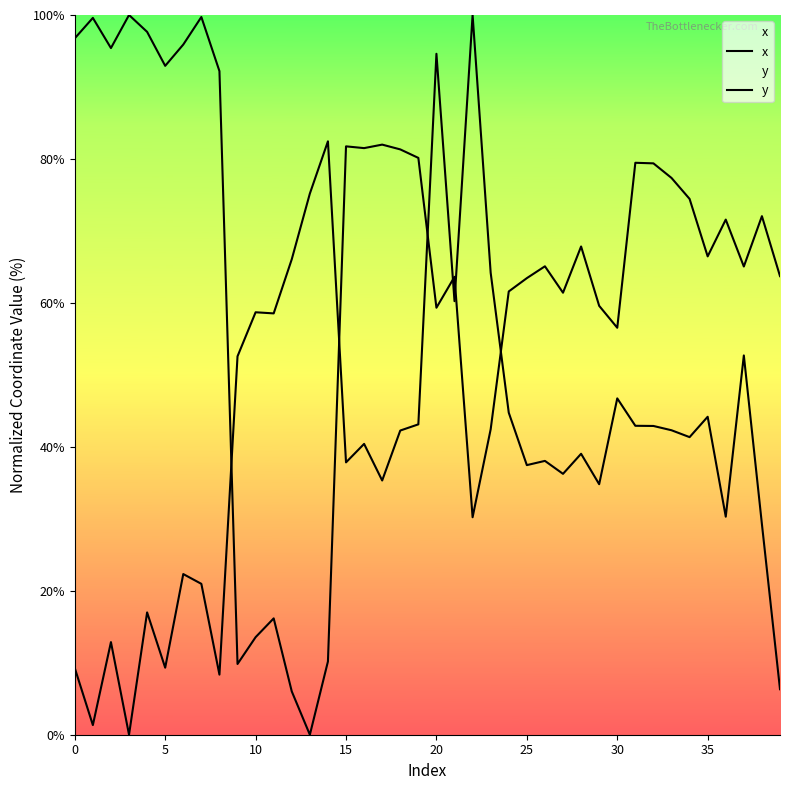

Reading left to right, what are all the values shown in this chart?

x: 96.8	99.6	95.4	100.0	97.7	92.9	95.9	99.7	92.2	9.8	13.6	16.2	6.0	0.0	10.2	81.7	81.5	82.0	81.3	80.1	59.3	63.6	30.2	42.4	61.6	63.4	65.1	61.4	67.8	59.6	56.5	79.5	79.4	77.4	74.4	66.5	71.6	65.1	72.1	63.7
y: 9.3	1.3	12.9	0.0	17.0	9.3	22.3	21.0	8.4	52.6	58.7	58.5	66.1	75.2	82.4	37.8	40.4	35.3	42.3	43.1	94.6	60.2	100.0	64.2	44.7	37.5	38.0	36.2	39.0	34.8	46.7	42.9	42.9	42.3	41.3	44.2	30.3	52.7	29.3	6.3